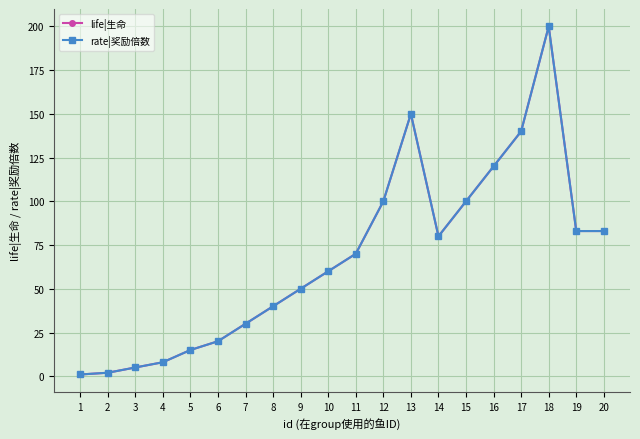

The value of rate|奖励倍数 at 1 is 1. True or false?

True